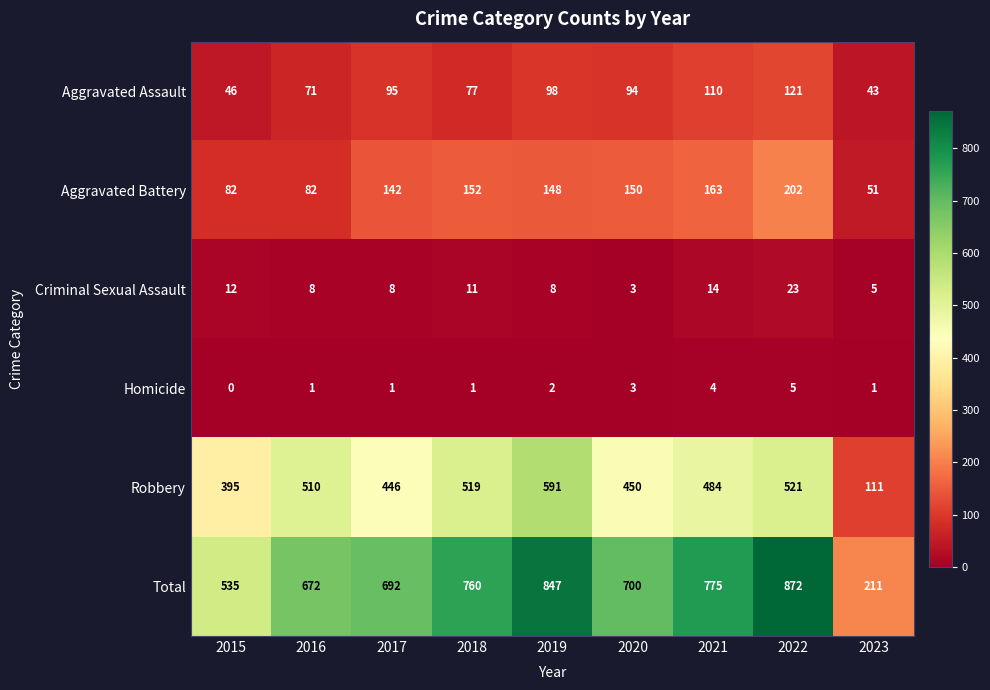

The Criminal Sexual Assault series shows 21 at 2021. True or false?

False